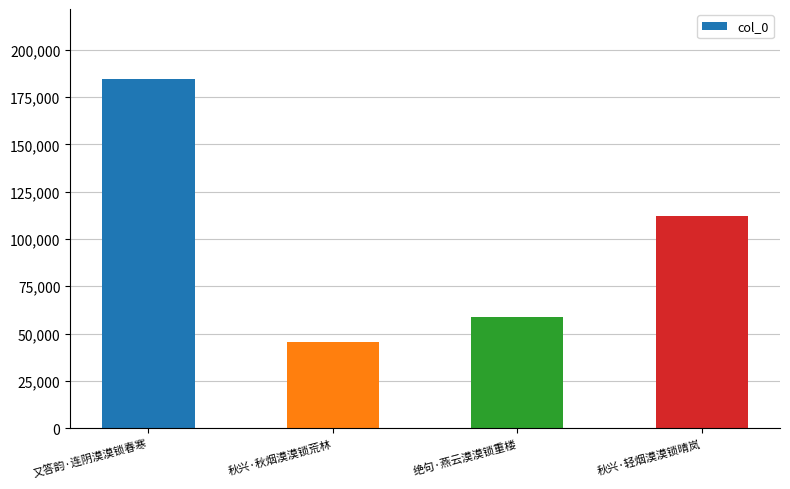

Approximately how many times larger is the value at 绝句·燕云漠漠锁重楼 compared to 秋兴·轻烟漠漠锁晴岚?

0.5